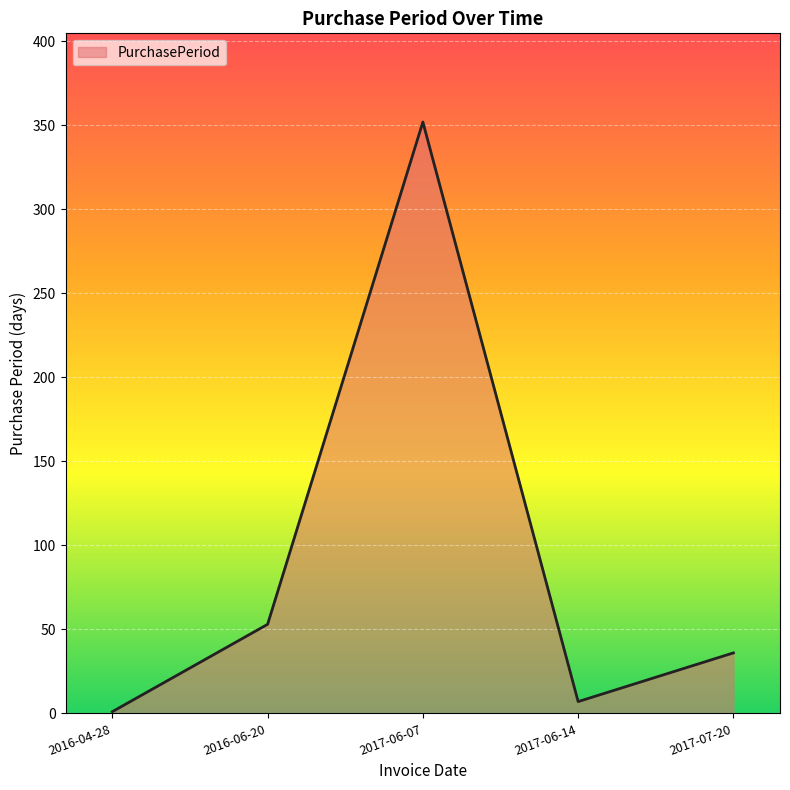

Where is the first local minimum?

2017-06-14